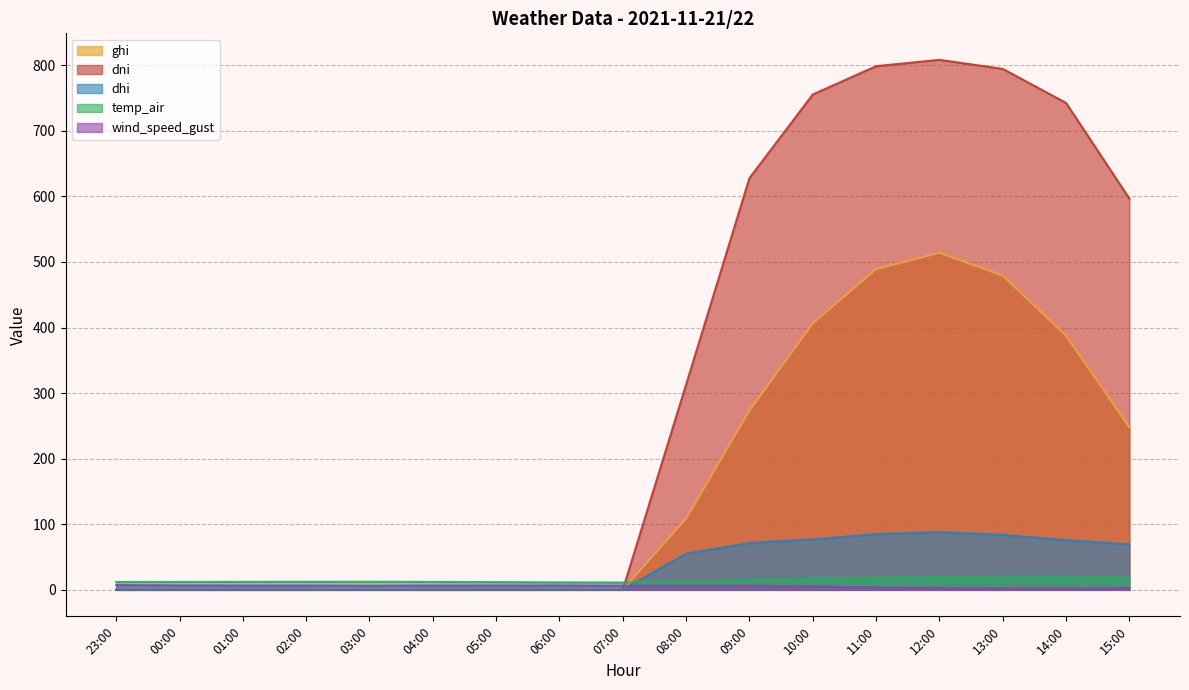

What is the label of the 9th point from the left?

07:00